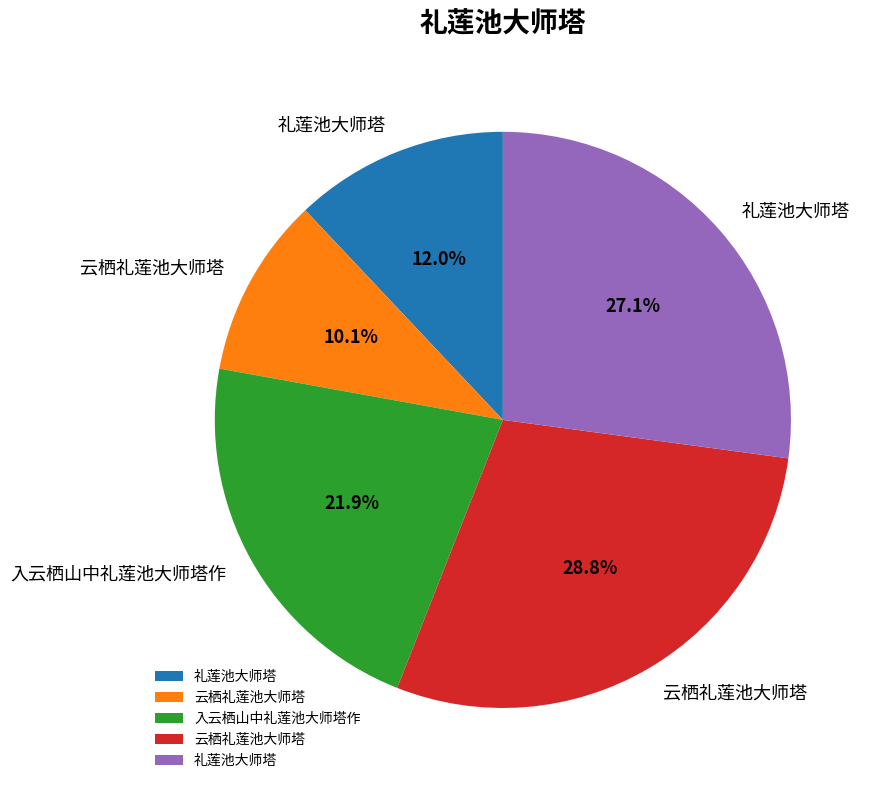

Is there a majority slice in this chart?

No